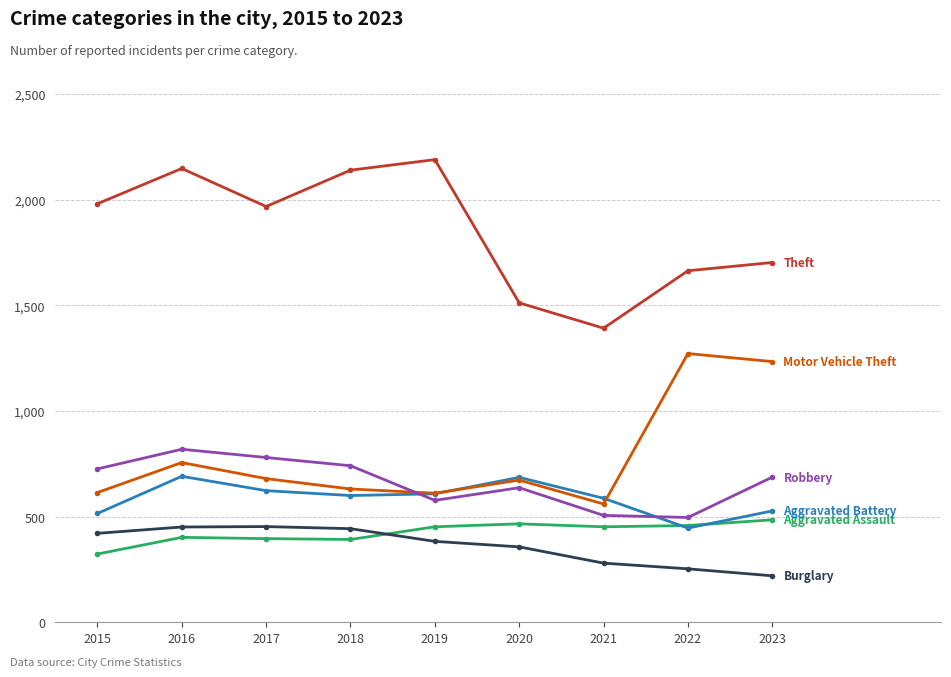

What is the spread (max minus min) of values at 2020?

1155